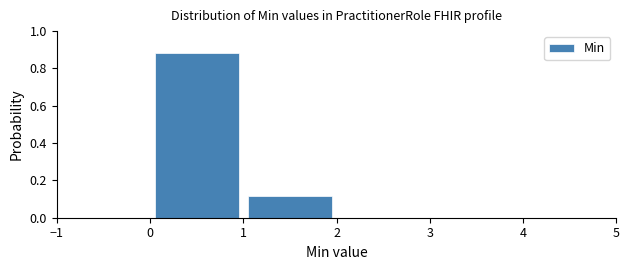

Reading left to right, list every bar in this chart as the range it spans on the x-axis followed by its height. The values are not printed on the chart, so give them approximately, as read against the axis.

0 to 1: 0.88
1 to 2: 0.12